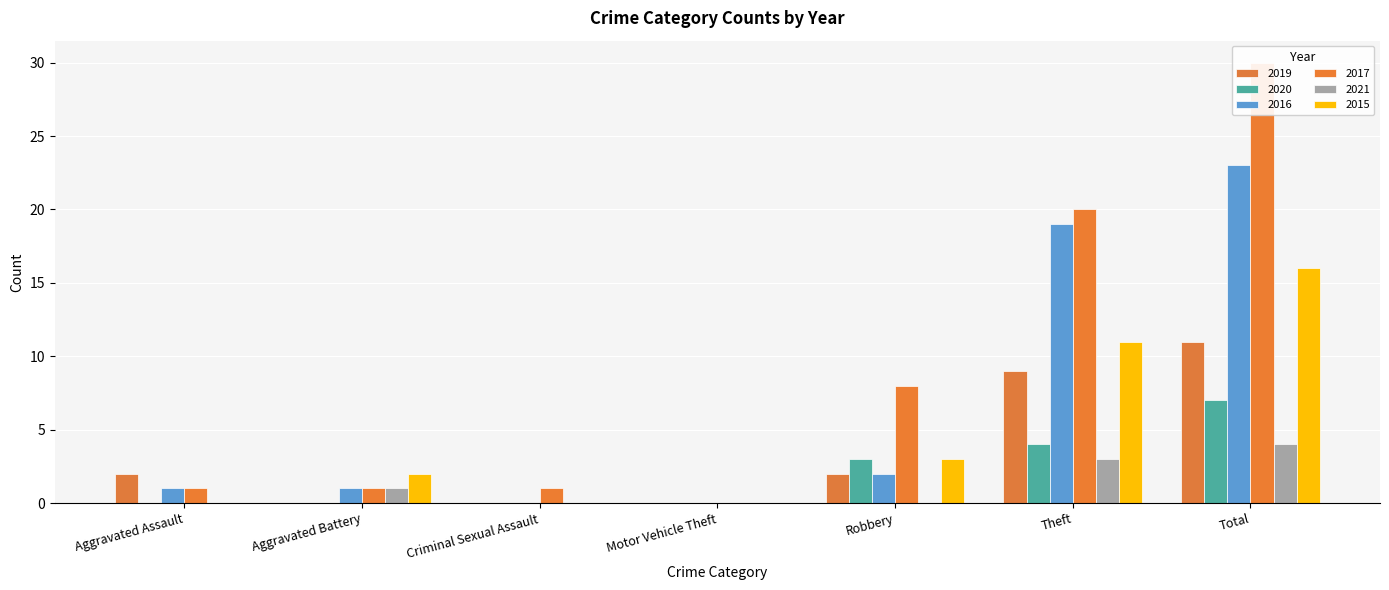

What is the total value across all series at Theft?

66